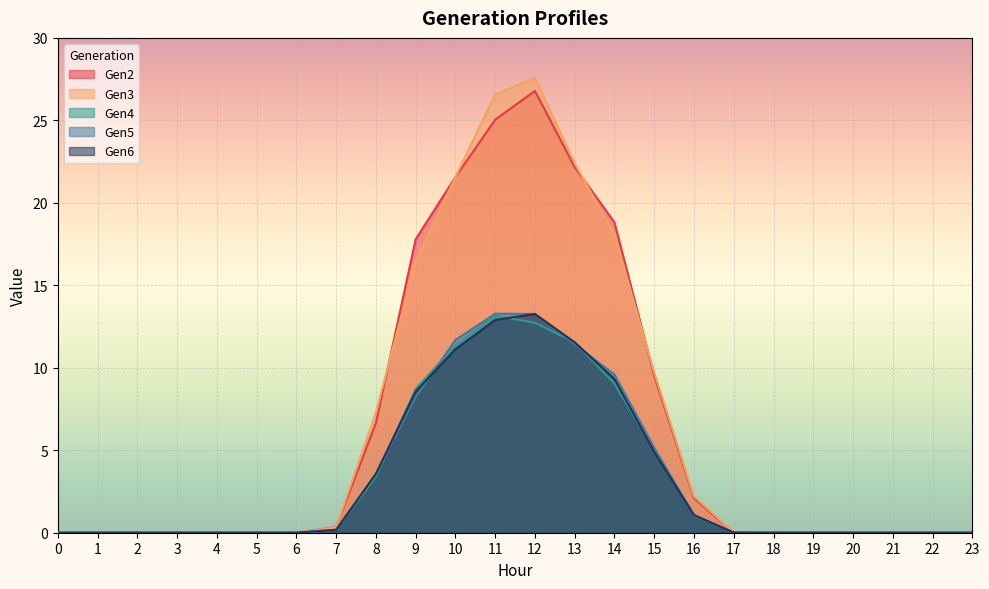

What is the sum of all Gen2 values?

150.8